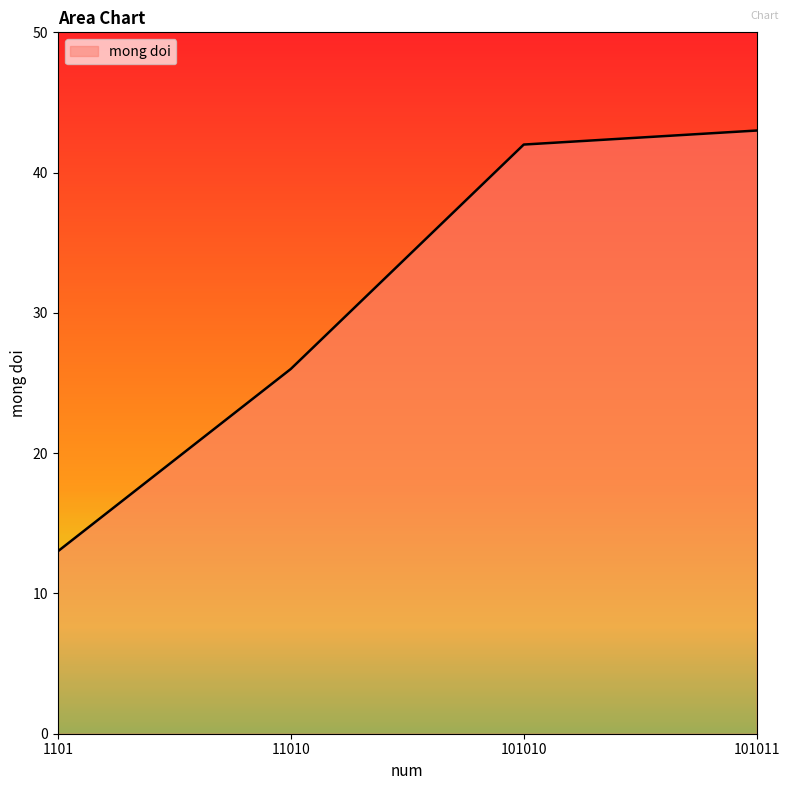

Where is the data nearest to the value 28?

11010